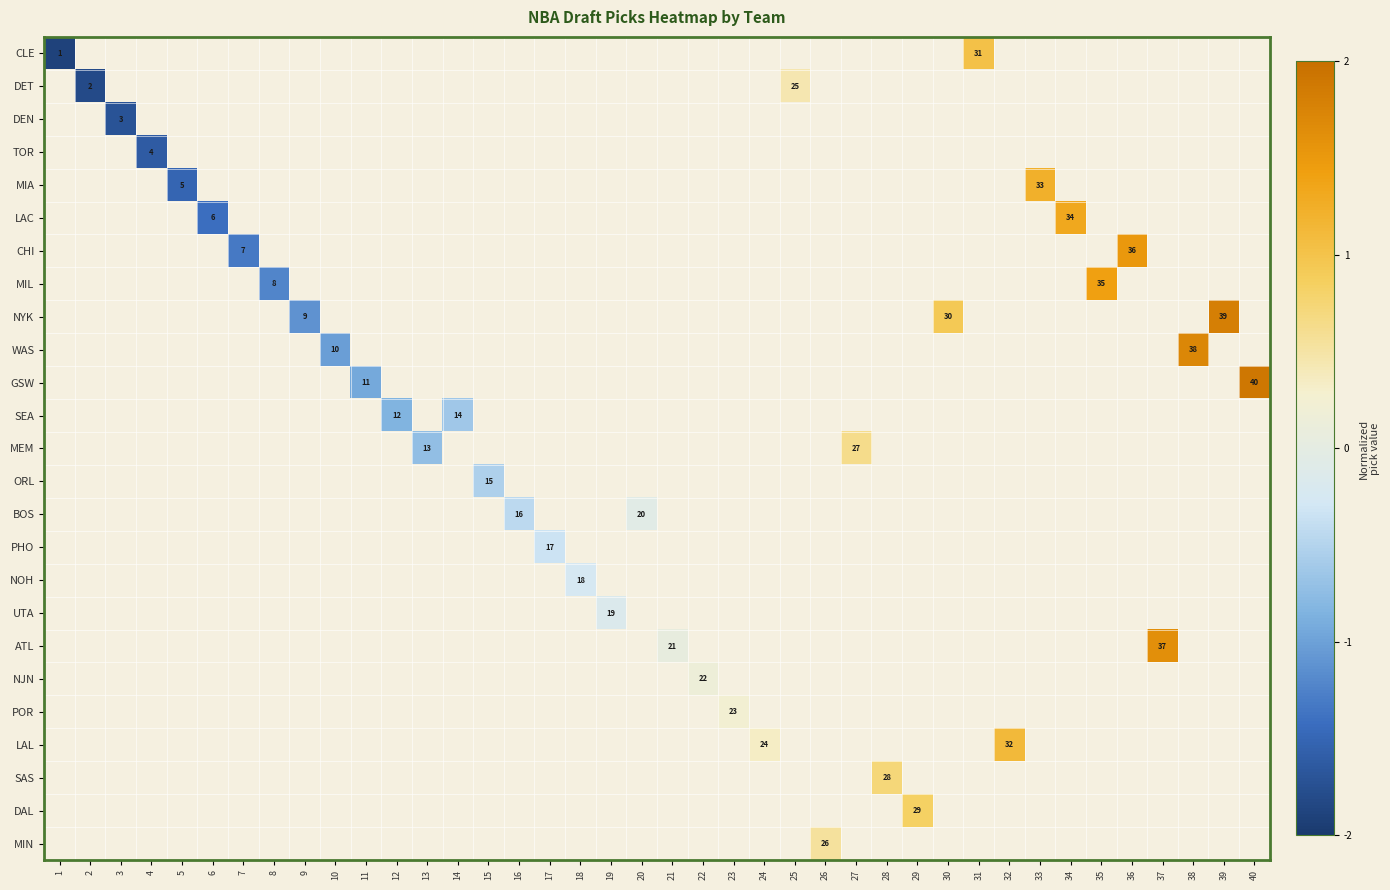

At how many categories does at least one series exceed -1?

30